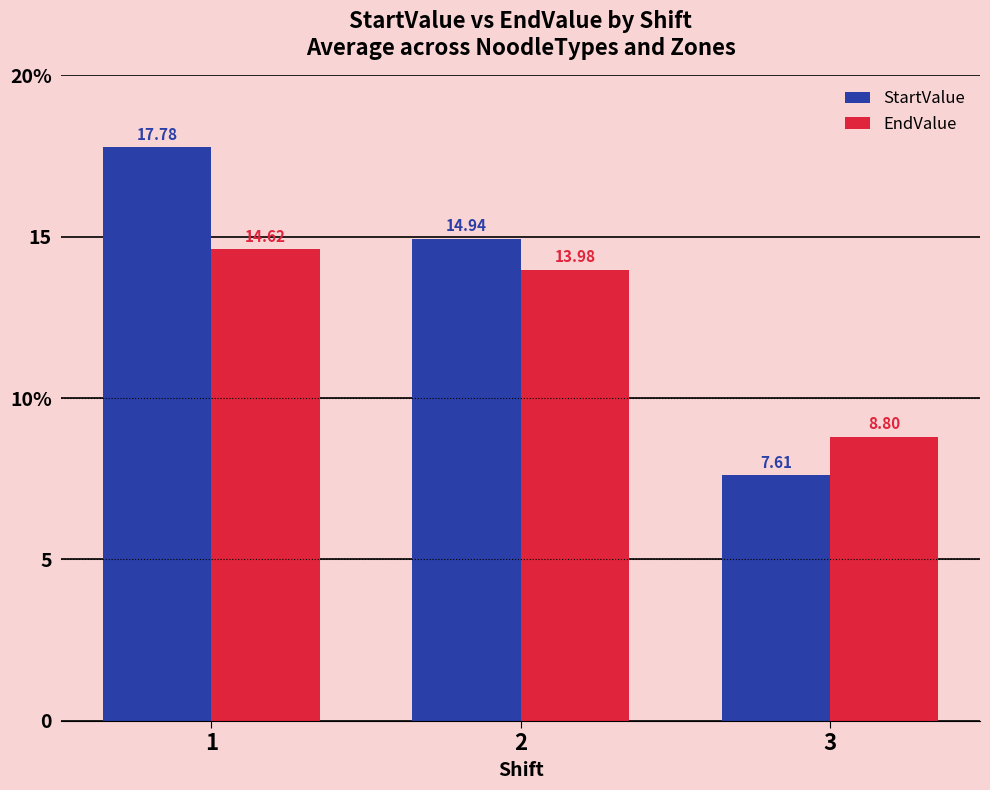

Which category has the highest value in the EndValue series?

1